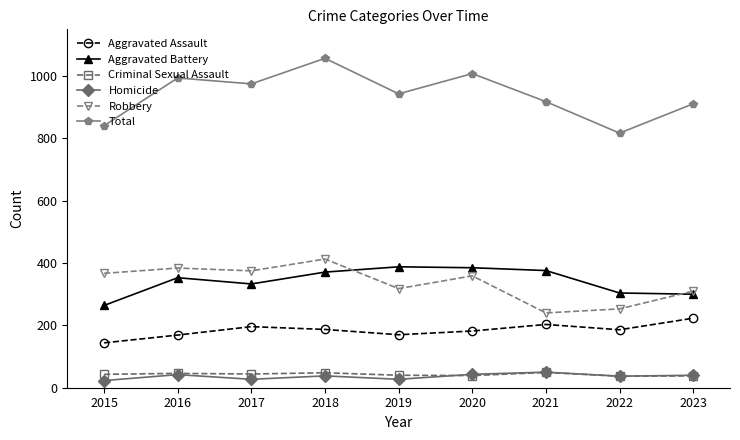

At which category does the chart reach its peak across all series?

2018